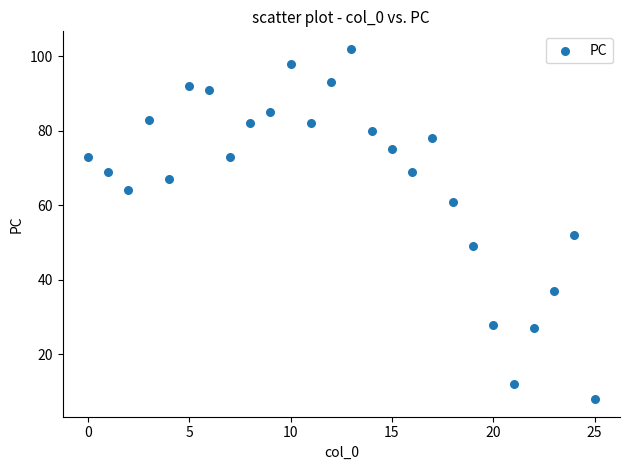

What is the range of Y values (max minus min)?

94